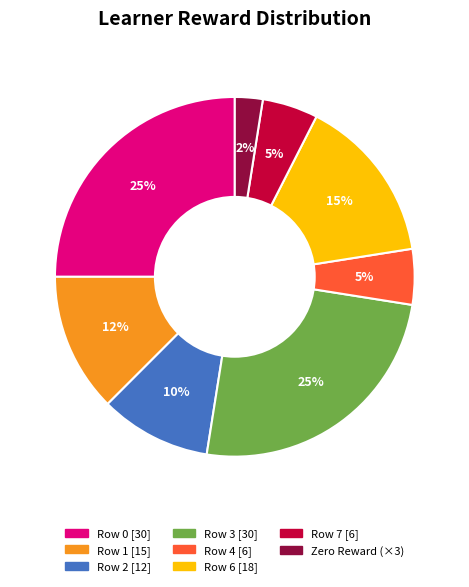

Is there any slice that represents more than half of the pie?

No